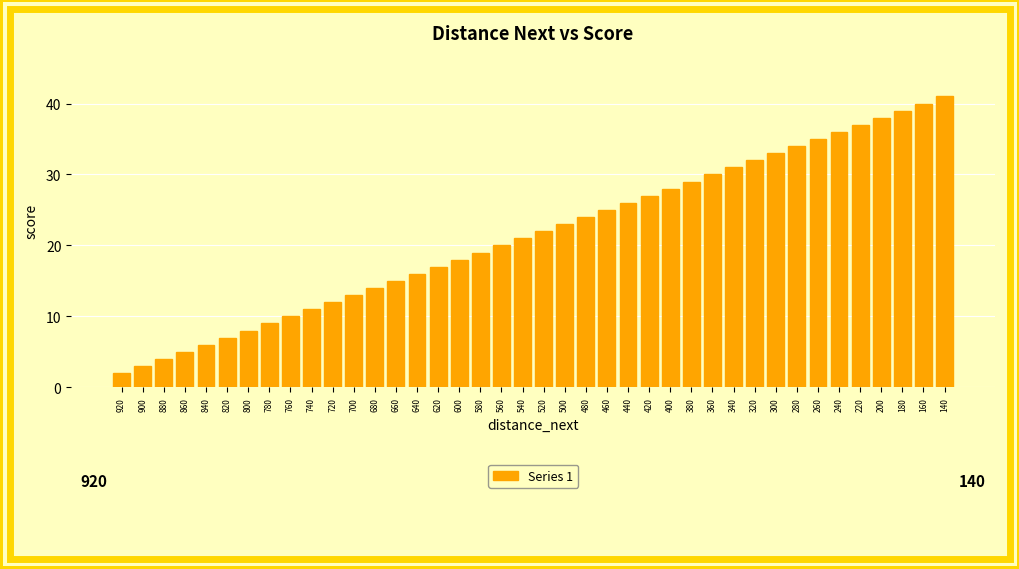

What is the average value?

22